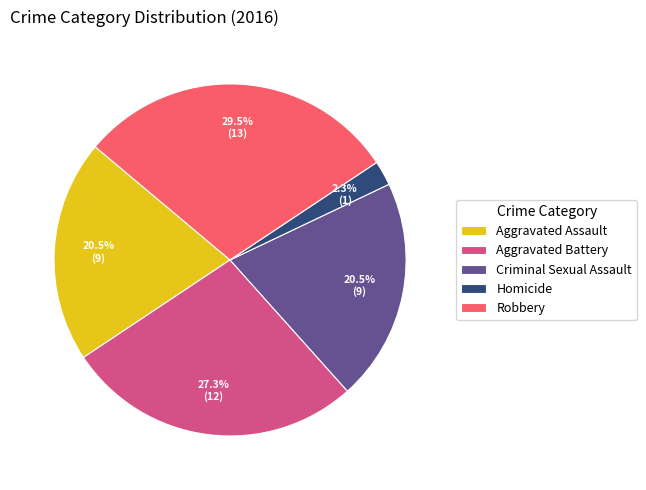

Between Homicide and Aggravated Assault, which is larger?

Aggravated Assault